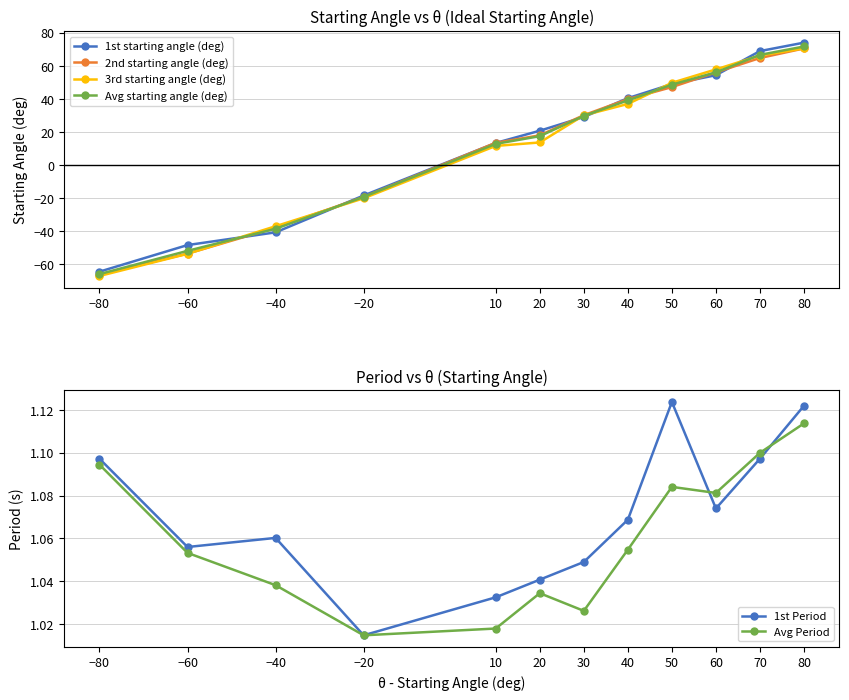

What is the difference between the maximum and minimum values in the 2nd starting angle (deg) series?

136.9